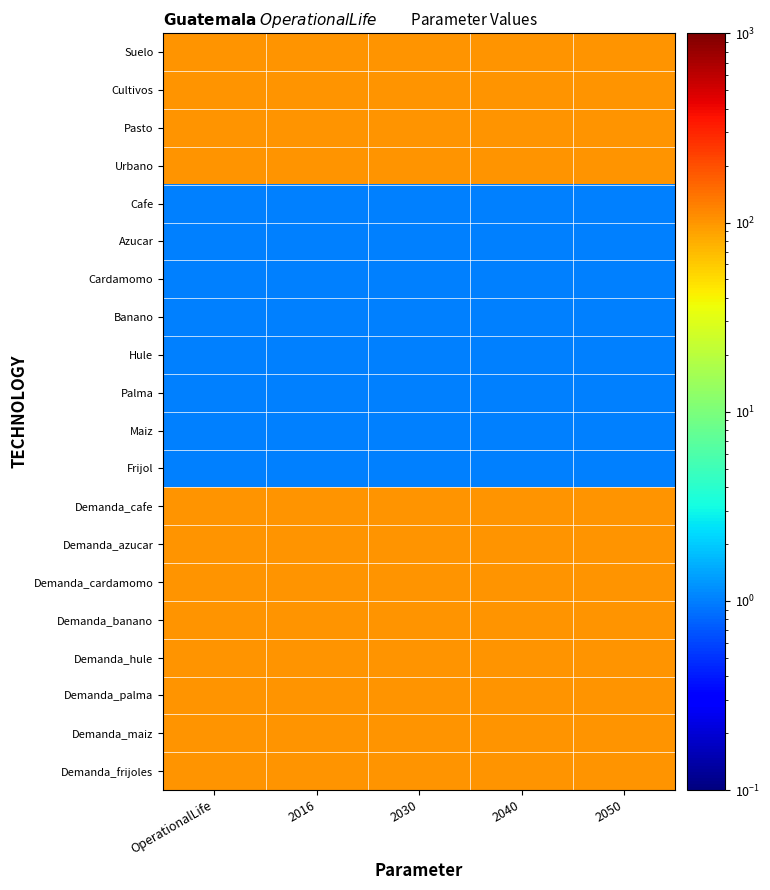

At how many categories does at least one series exceed 48?

5